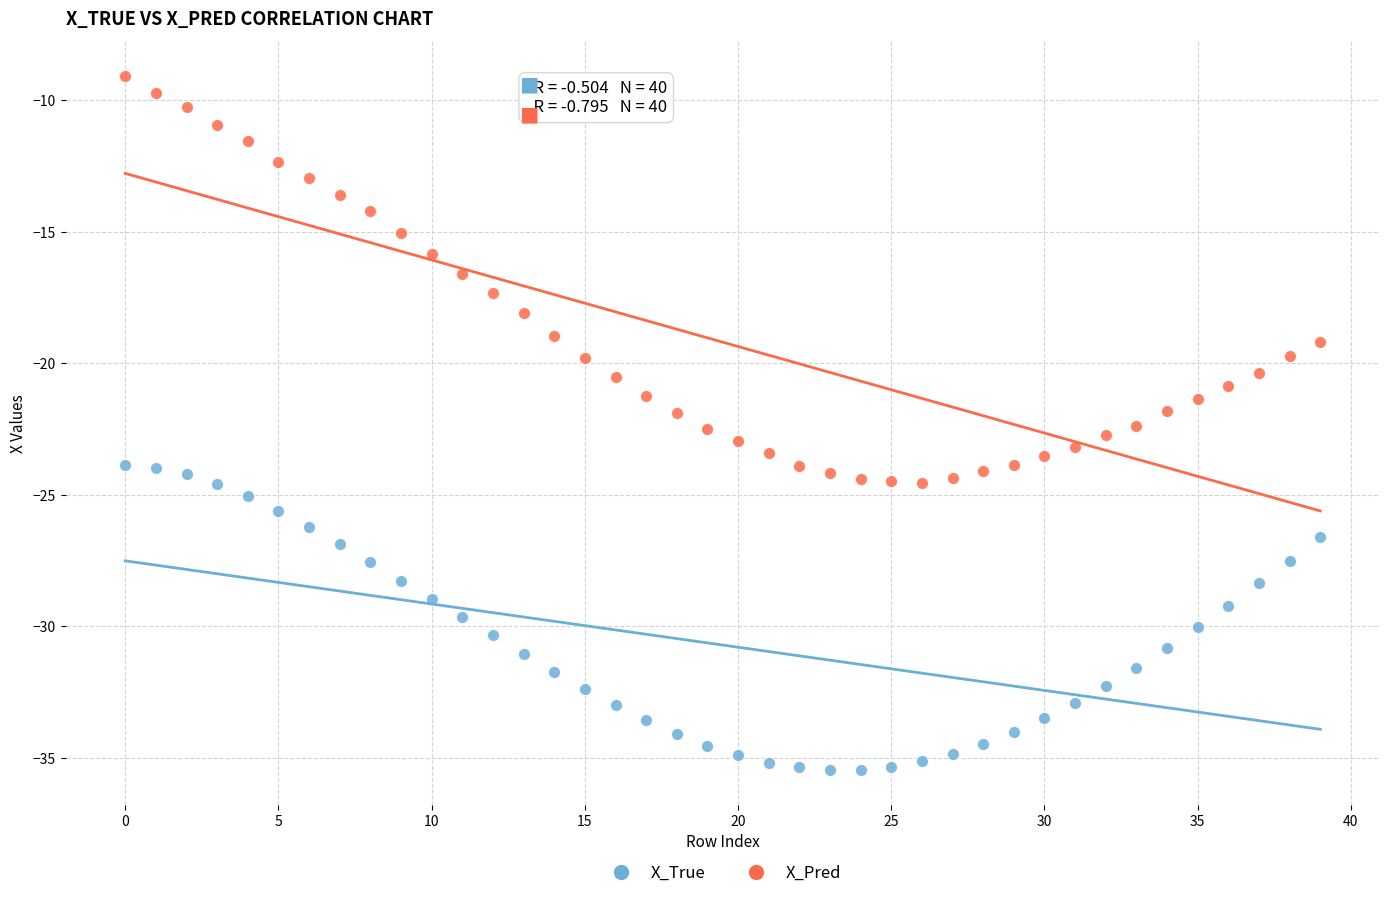

Which series reaches the minimum Y coordinate?

X_True